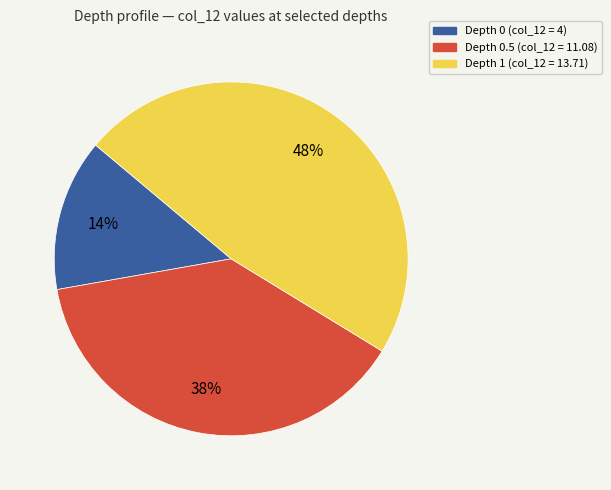

To the nearest percent, what is the difference between the largest and smallest slice percentages?

34%